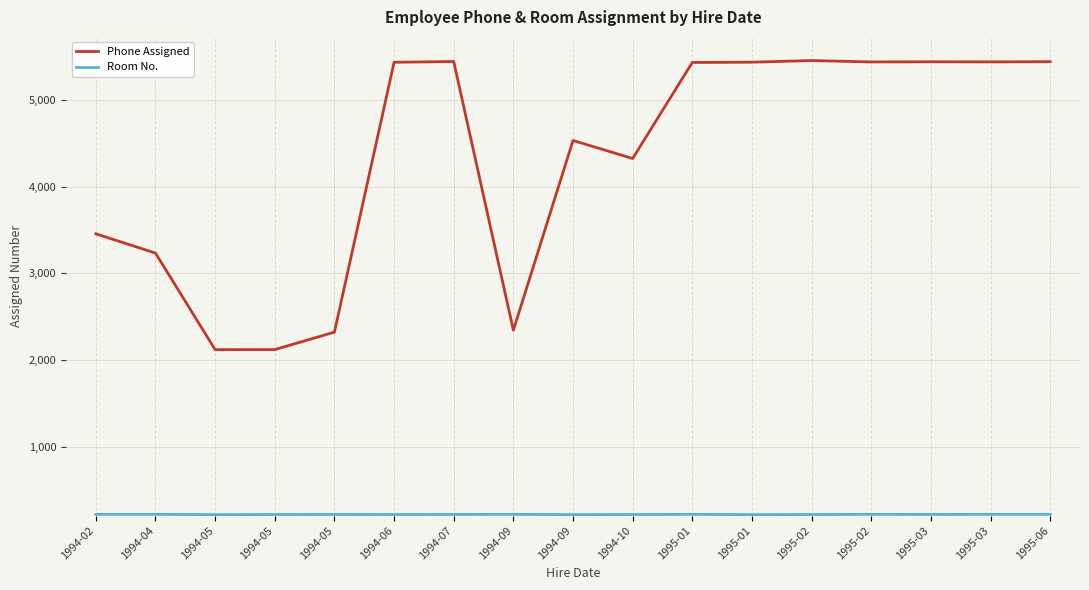

How many values in the Phone Assigned series are below 5431?

8